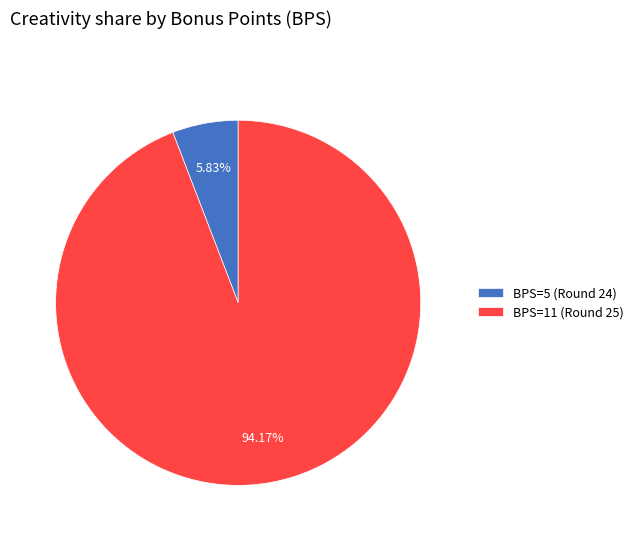

Do BPS=11 (Round 25) and BPS=5 (Round 24) together represent more than half of the pie?

Yes